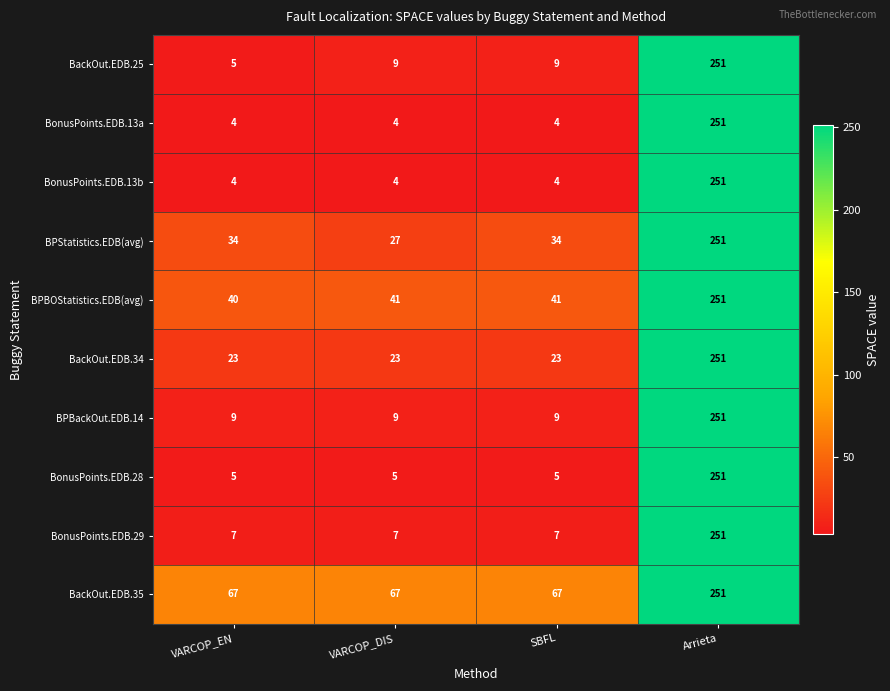

What is the difference between the BonusPoints.EDB.13b values at VARCOP_EN and Arrieta?

247